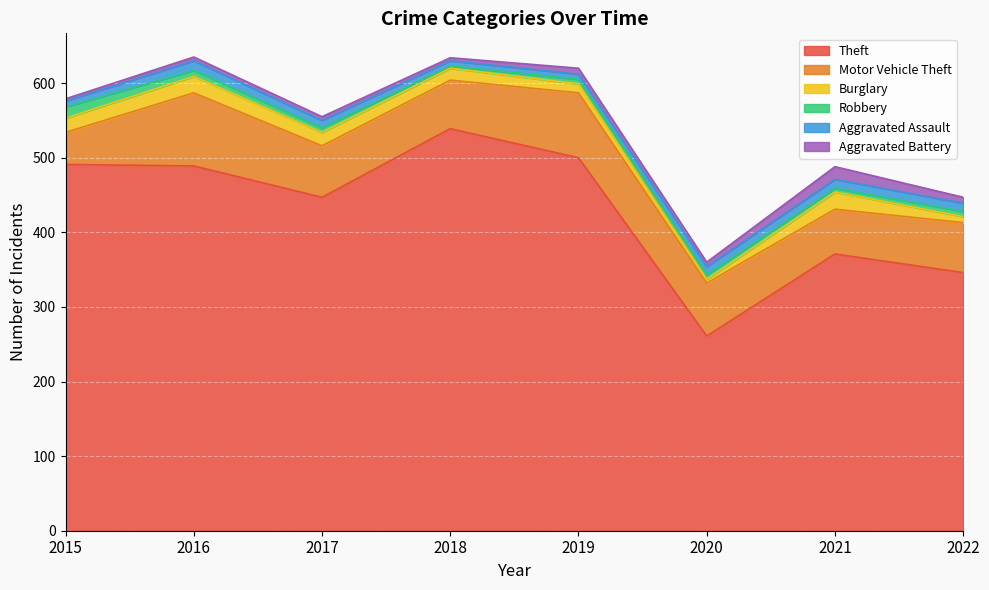

What is the difference between the Motor Vehicle Theft values at 2017 and 2016?

29